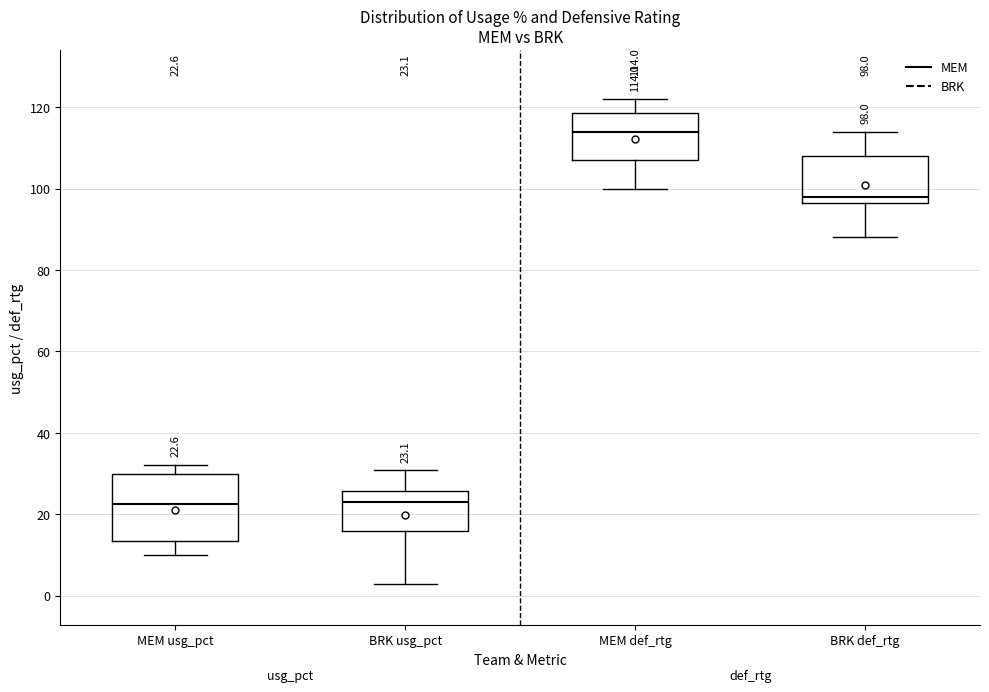

Comparing the boxes themselves (not the whiskers), which one is the tallest?

MEM usg_pct